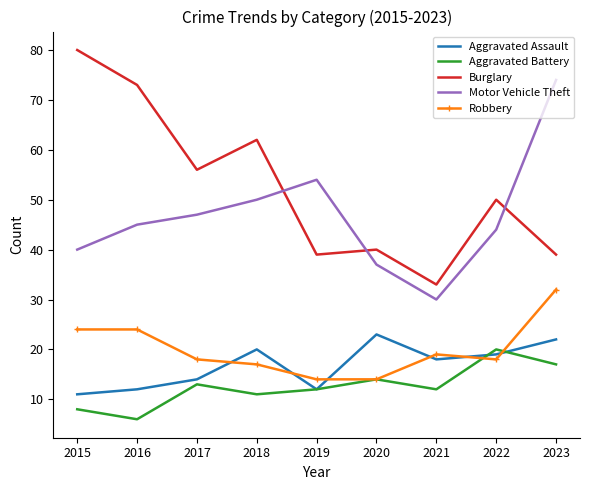

Is the value of Aggravated Assault at 2015 greater than the value of Aggravated Battery at 2015?

Yes